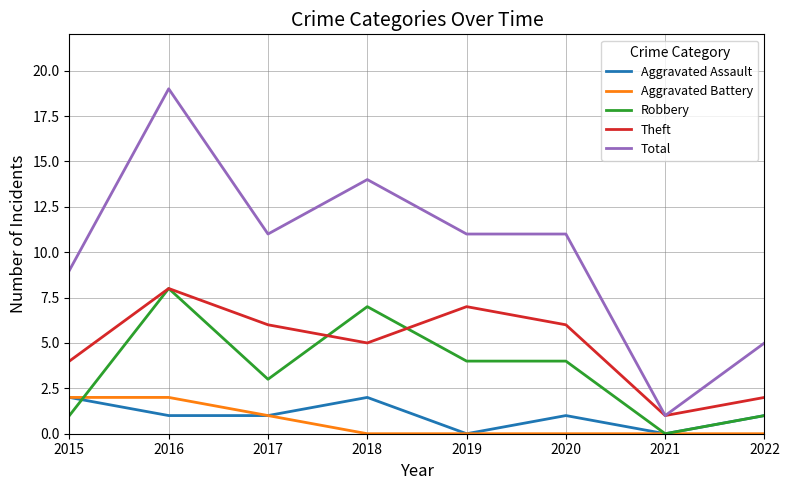

The value of Robbery at 2018 is 4. True or false?

False